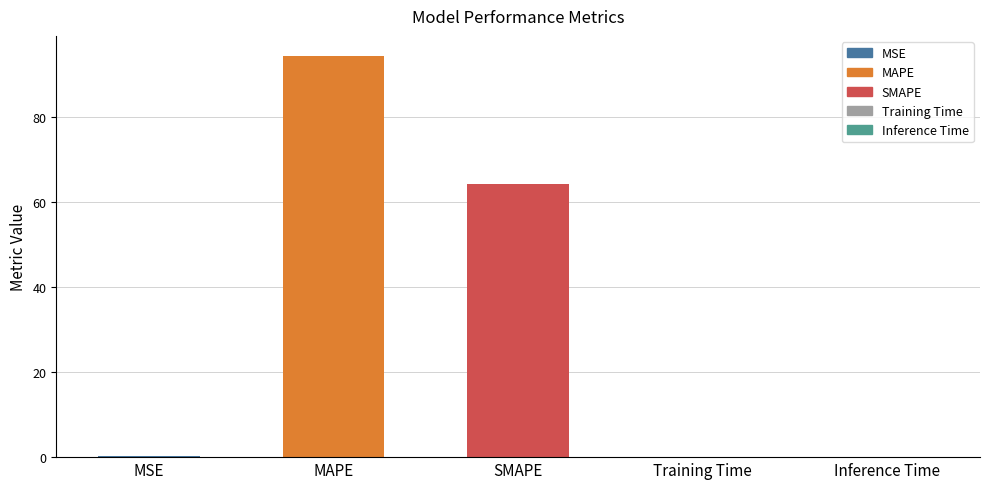

True or false: the data shows 18.6 at SMAPE.

False